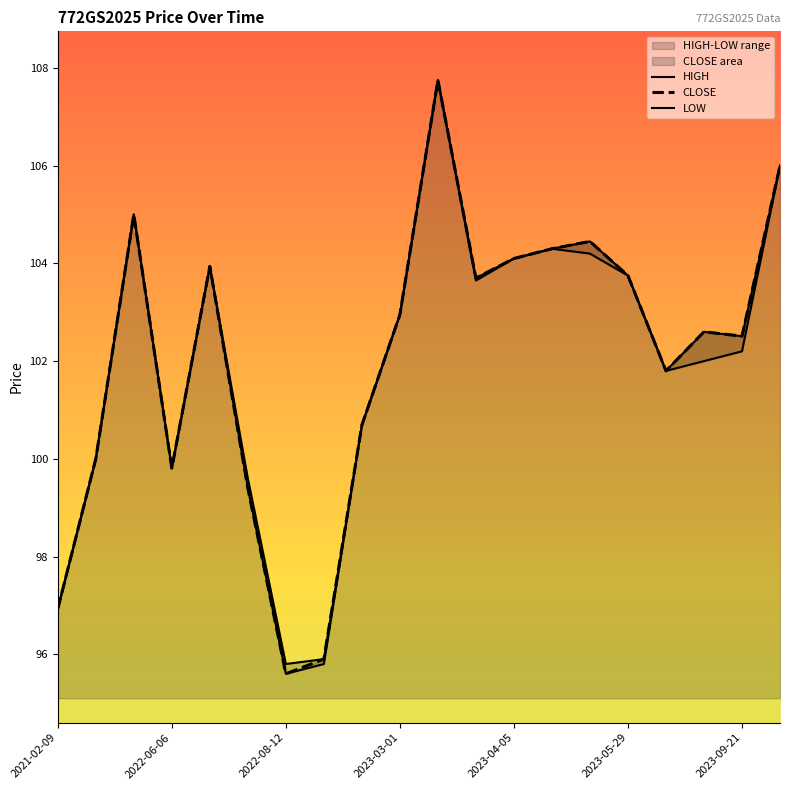

Count the number of categories in the chart.

20